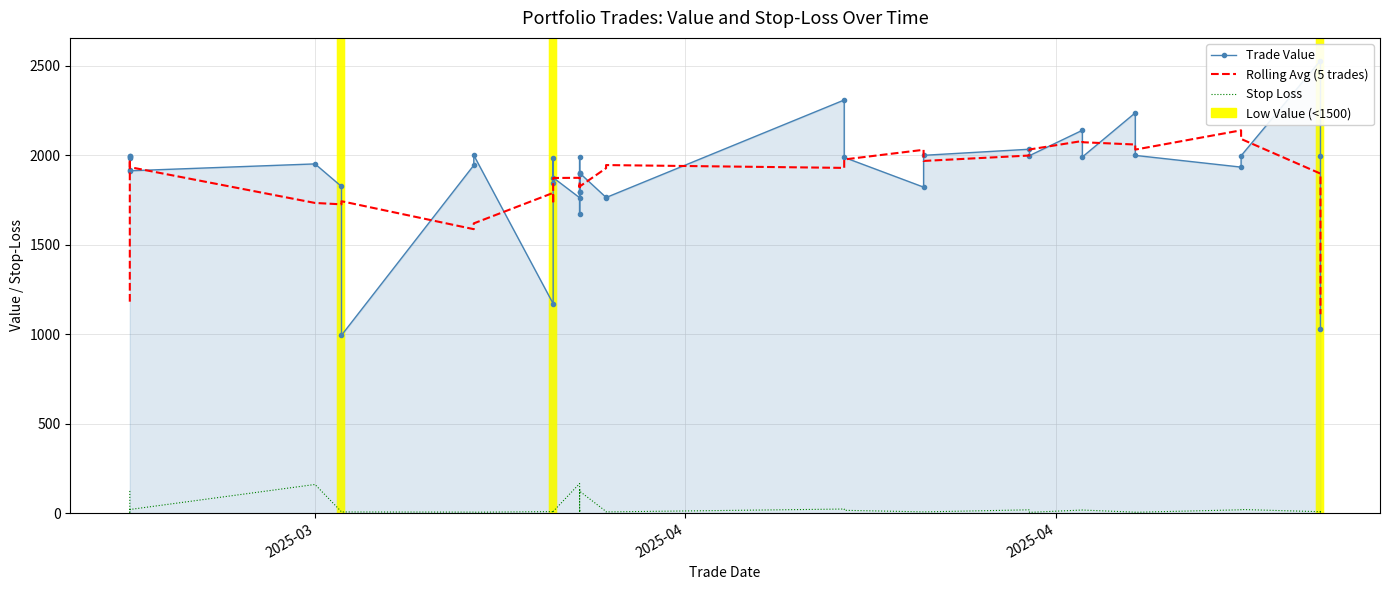

Does the chart have visible grid lines?

Yes